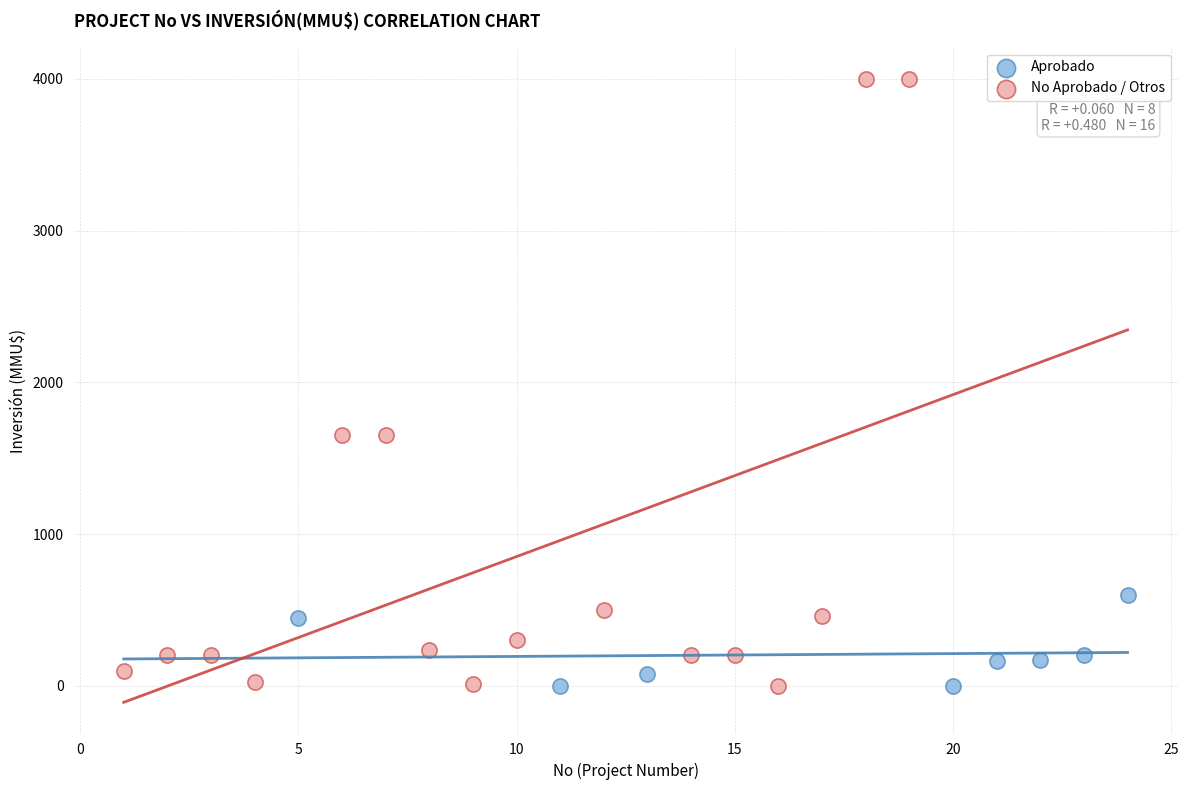

Which series has the largest Y range (max minus min)?

No Aprobado / Otros